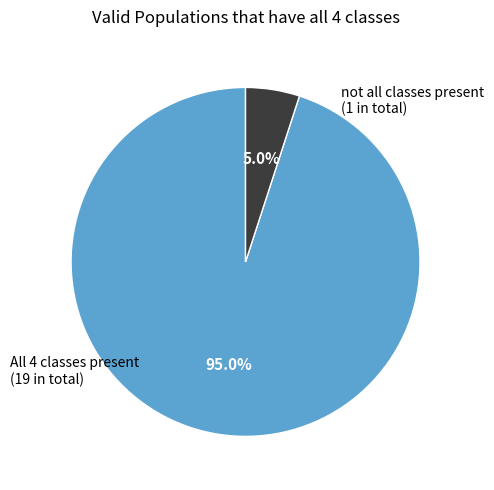

To the nearest percent, what is the average slice percentage?

50%